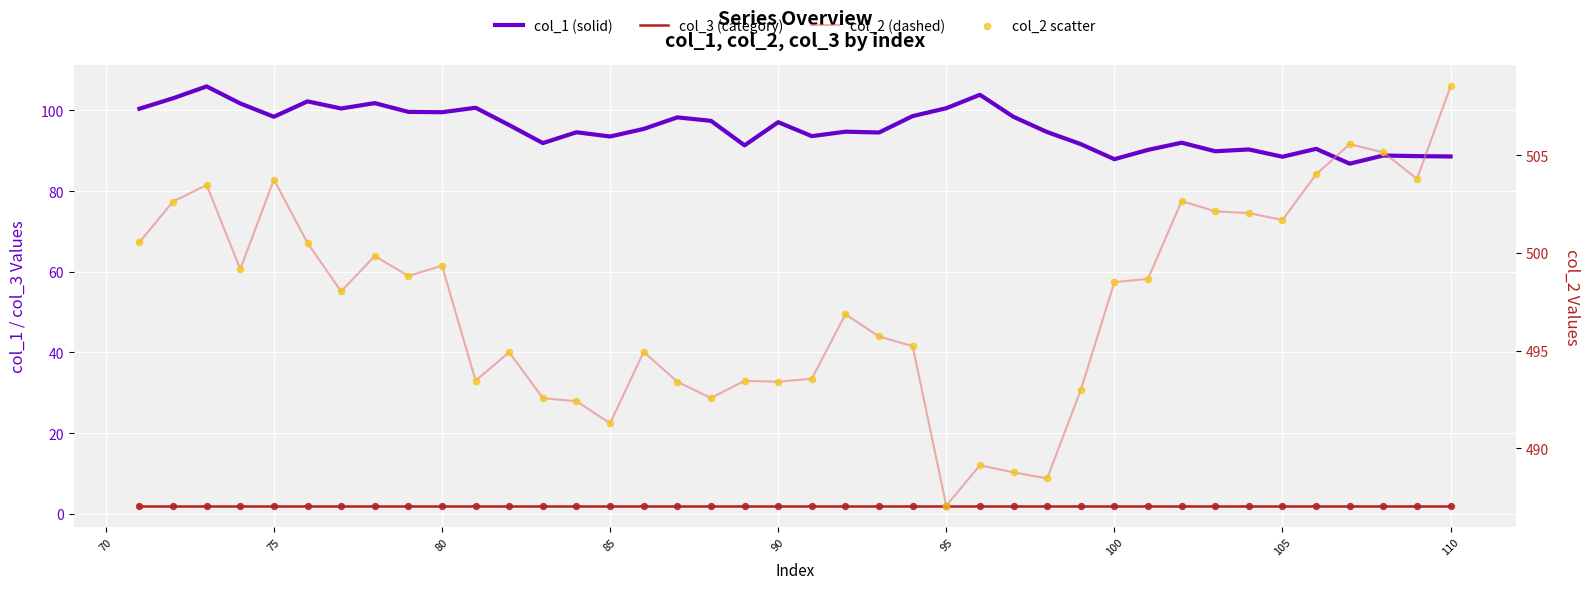

Which series reaches the minimum Y coordinate?

col_3 (category)